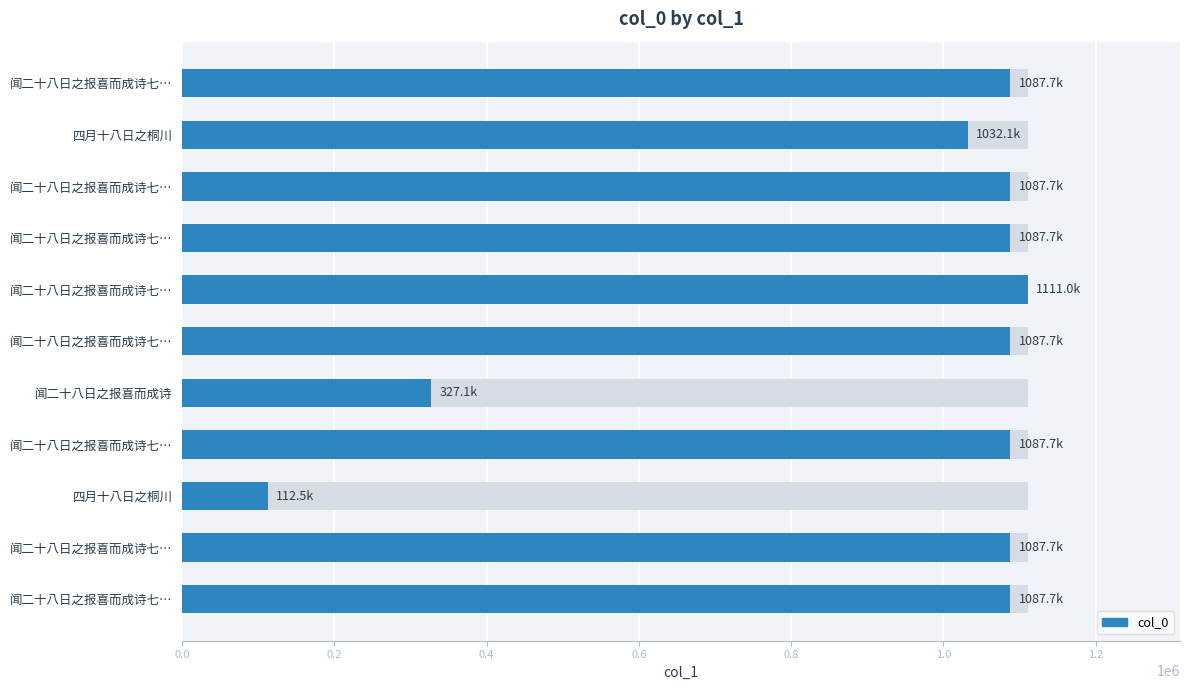

Reading right to left, extract all data points from this chart.

1087728	1087727	112468	1087726	327100	1087730	1110954	1087725	1087724	1032119	1087729